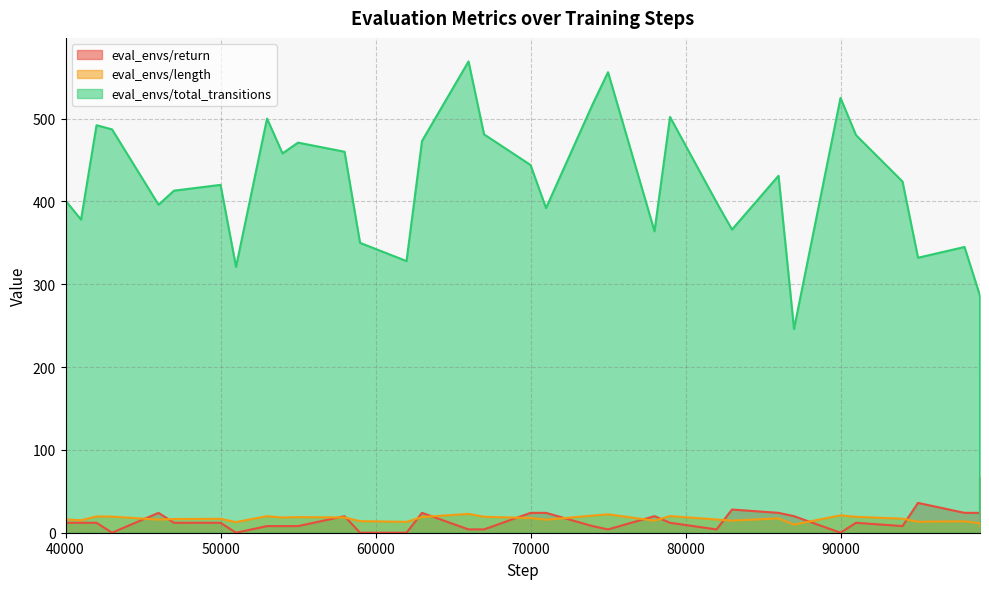

True or false: eval_envs/length has a value of 21.0 at 90000.

True